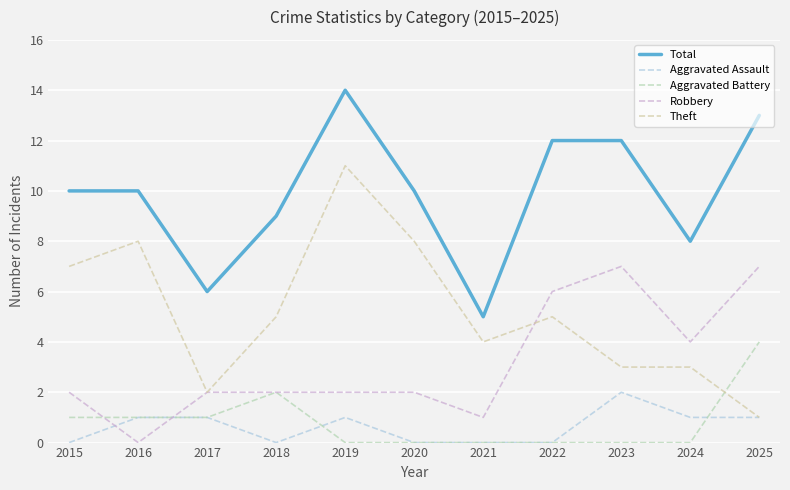

How many intersections are there between Aggravated Battery and Aggravated Assault?

2